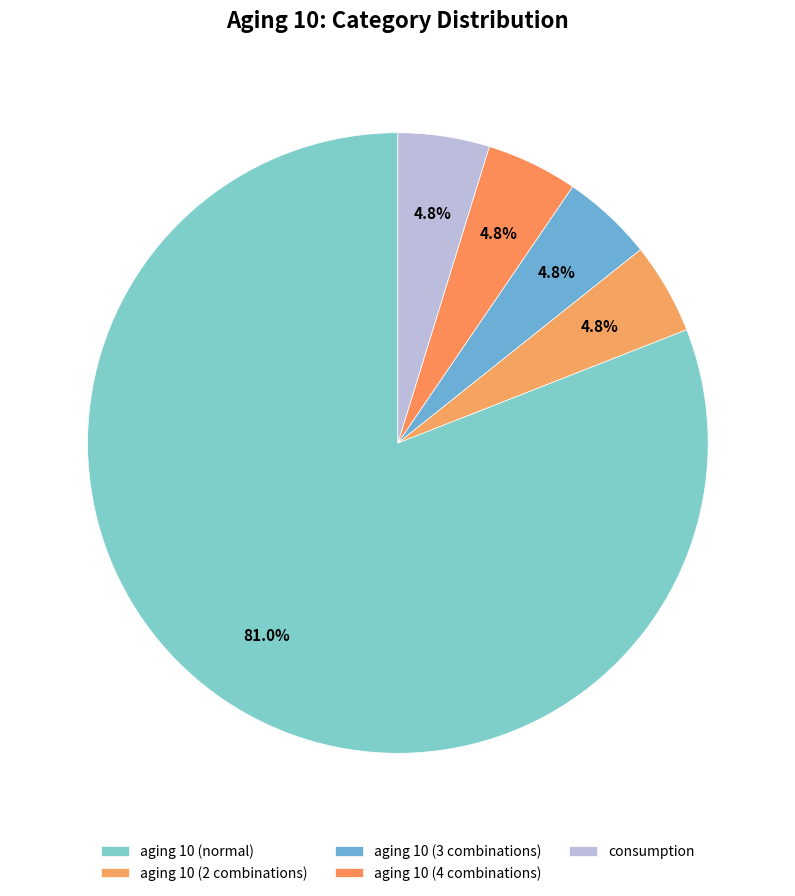

Count the number of slices in the pie.

5